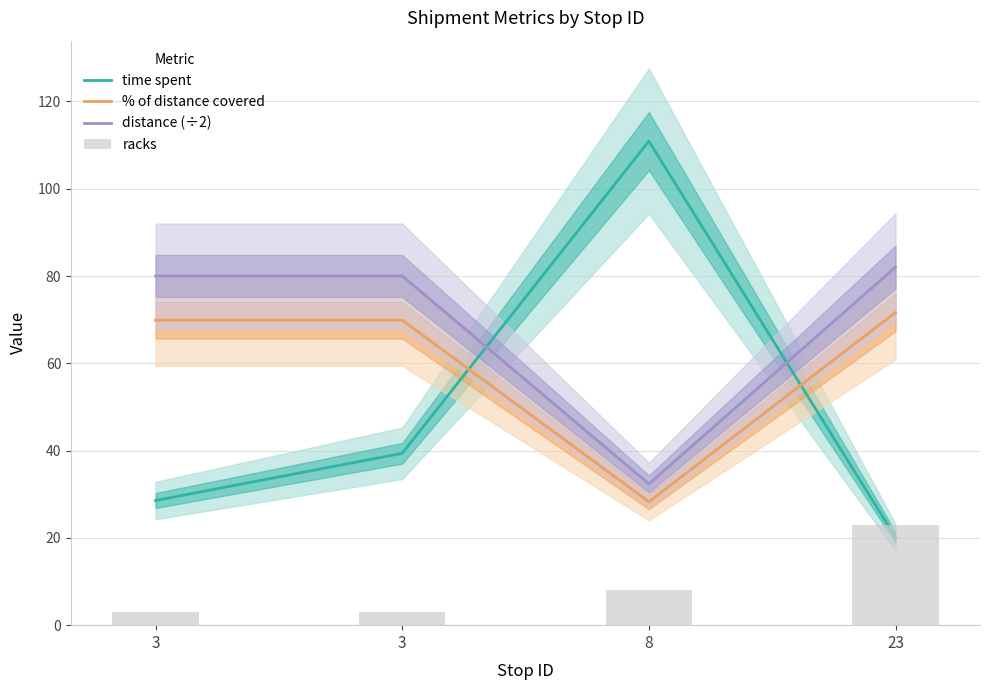

Between 8 and 23, which series saw the biggest shift?

time spent